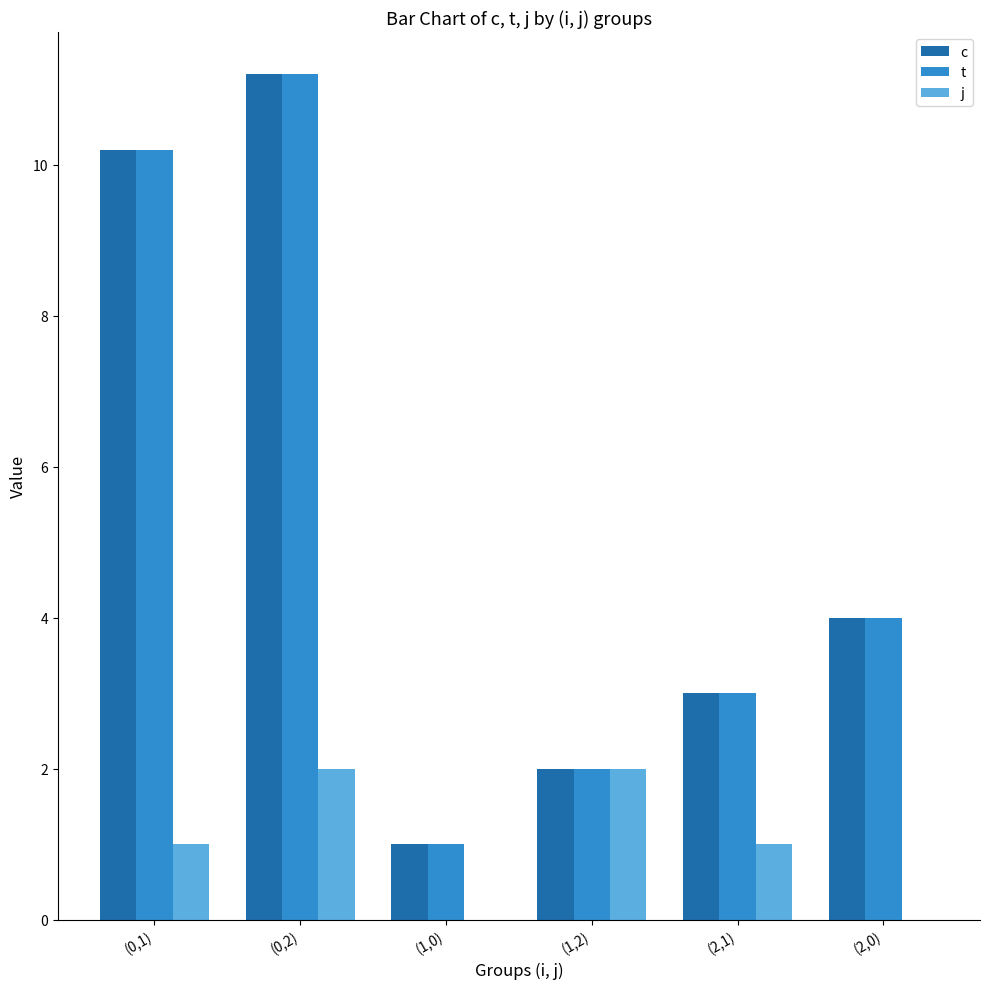

Is the value of j at (2,0) greater than the value of c at (2,0)?

No